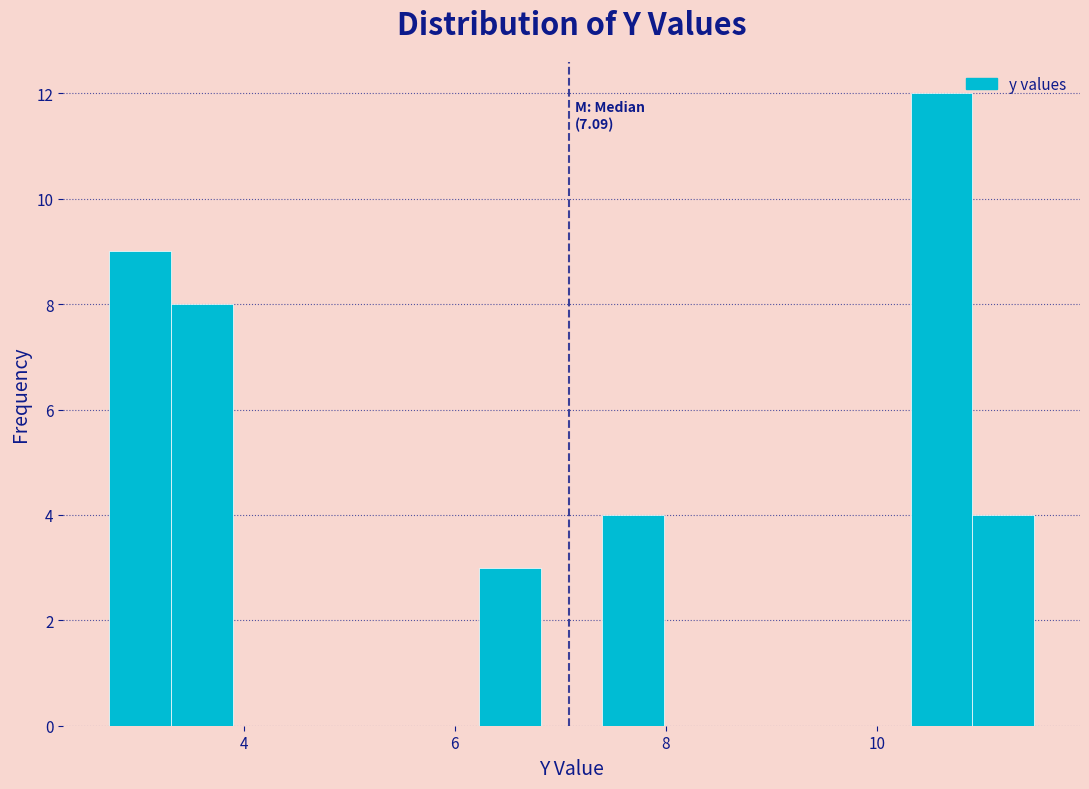

Around what value on the x-axis is the tallest bar? Give the approximate position of its centre, as read against the axis.

10.6